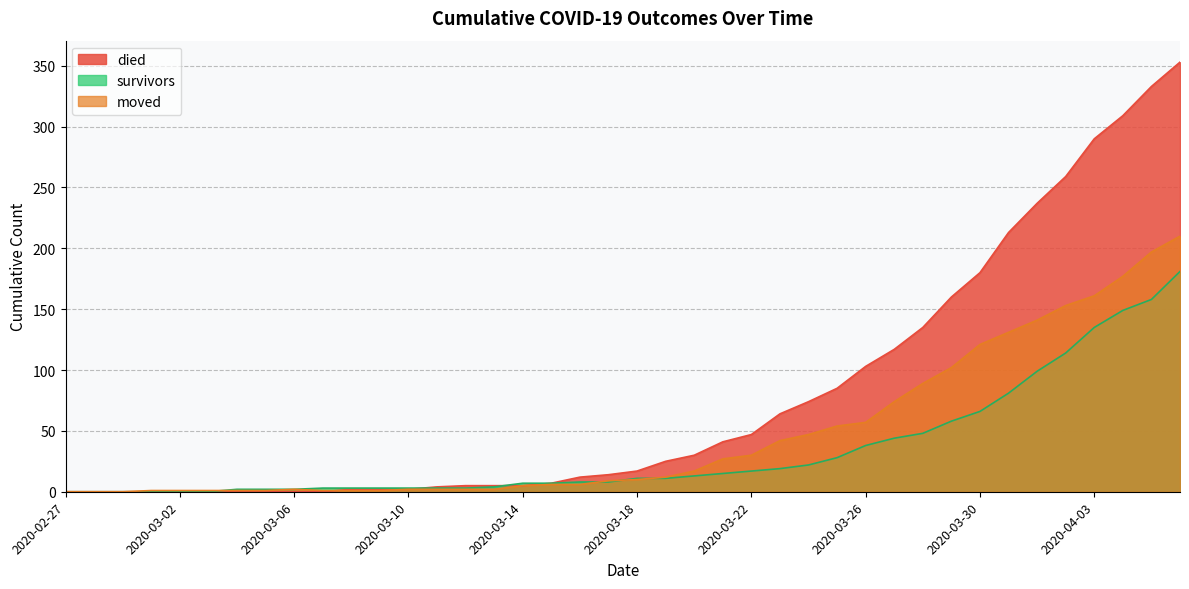

Reading left to right, what are all the values shown in this chart?

survivors: 0	0	0	0	0	0	2	2	2	3	3	3	3	3	3	4	7	7	8	8	11	11	13	15	17	19	22	28	38	44	48	58	66	81	99	114	135	149	158	181
died: 0	0	0	0	0	0	0	0	0	0	2	2	2	4	5	5	5	7	12	14	17	25	30	41	47	64	74	85	103	117	135	160	180	213	237	259	290	309	333	353
moved: 0	0	0	1	1	1	1	1	2	1	1	1	2	2	2	2	5	6	6	9	10	12	17	27	30	42	47	54	57	74	89	102	121	131	141	153	161	177	197	210